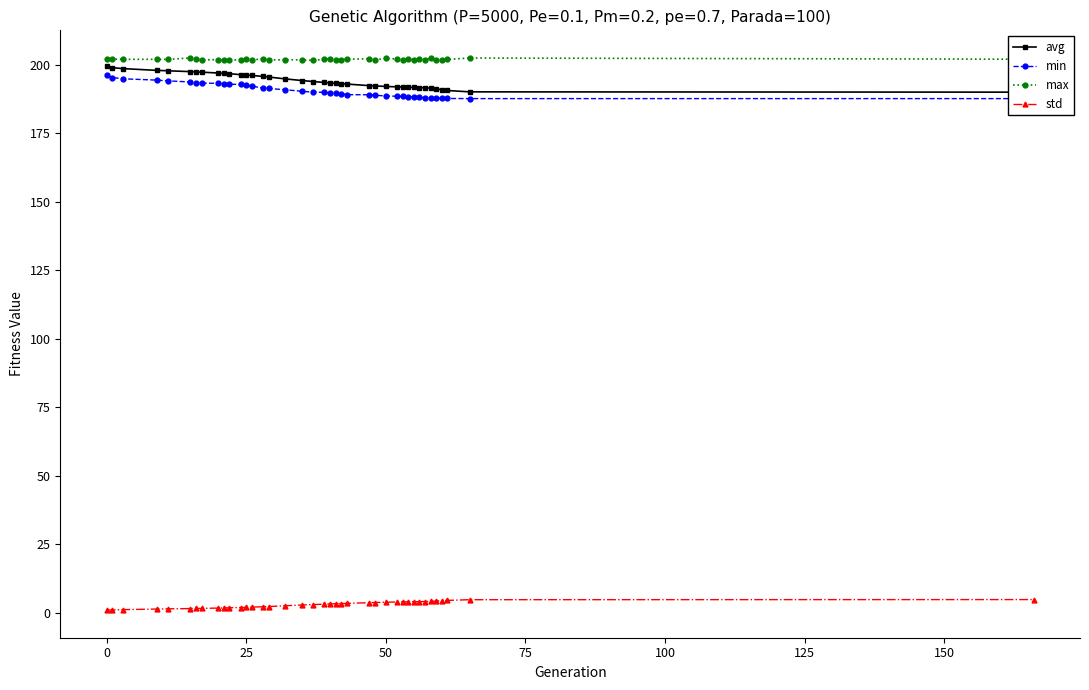

What is the maximum value for std?

4.7